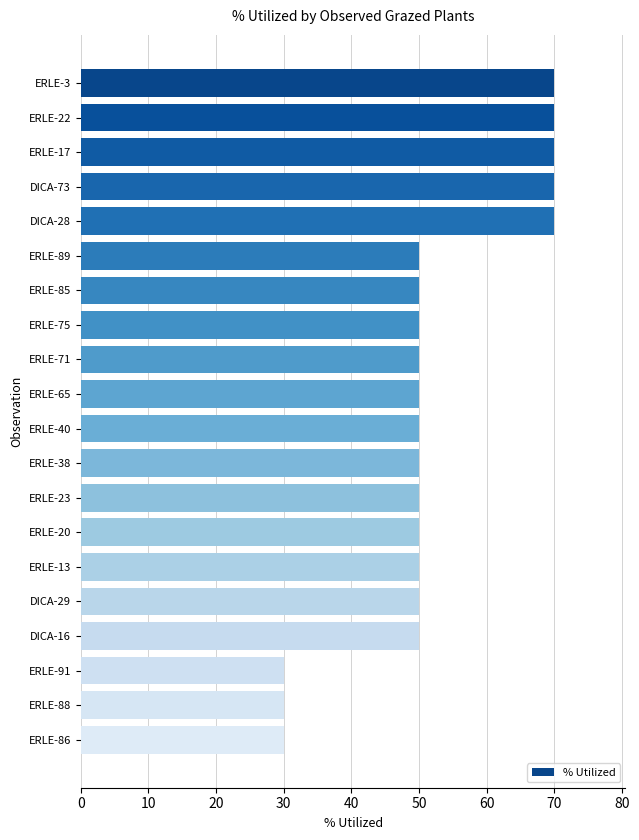

What is the label of the 8th bar from the bottom?

ERLE-23